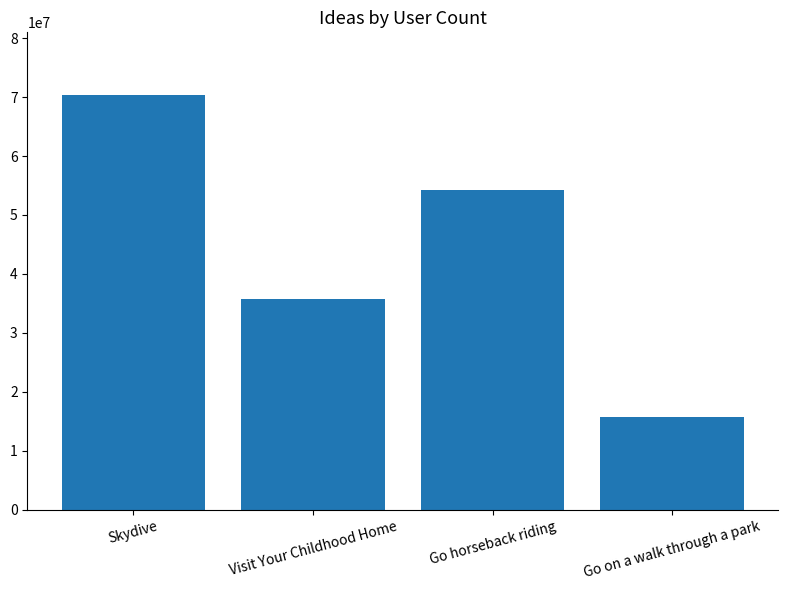

At which label is the value closest to 43102126?

Visit Your Childhood Home